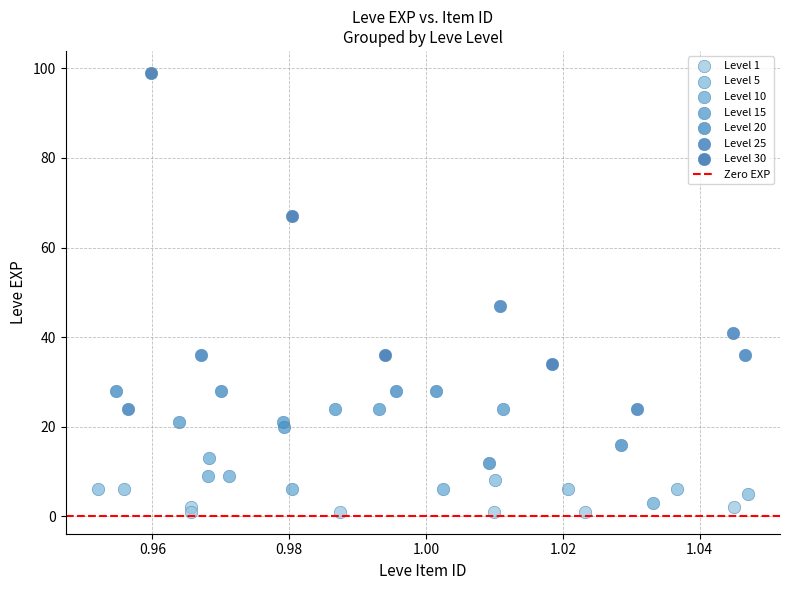

Which series has the widest spread of Y values?

Level 30